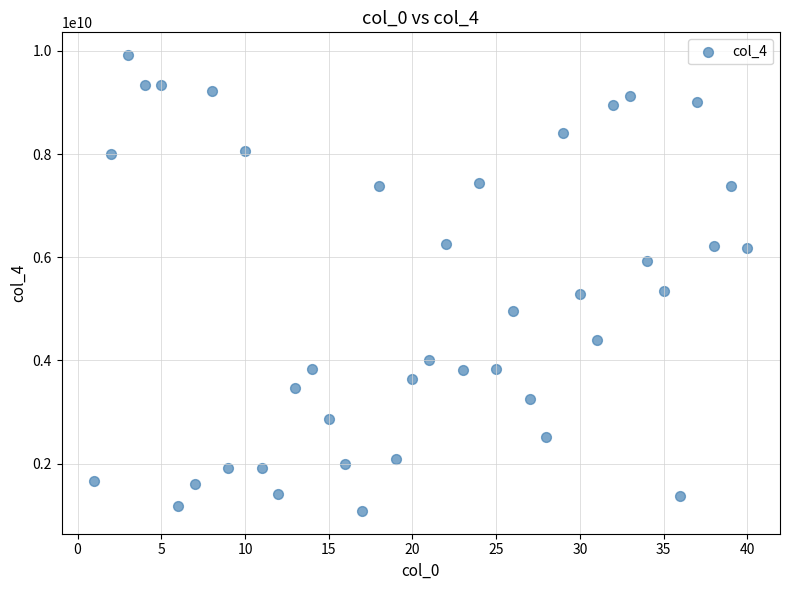

How many data points are displayed?

40